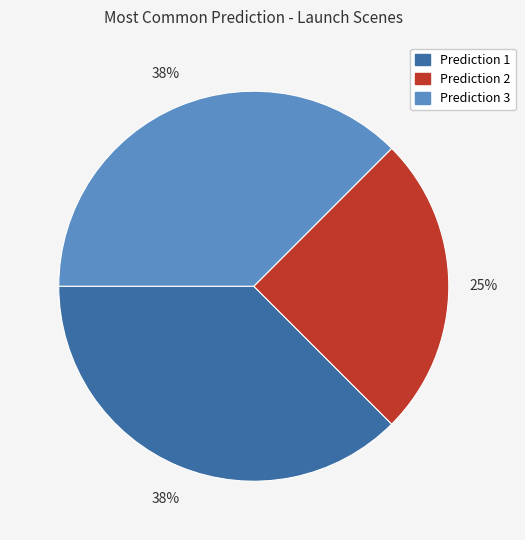

Is there a majority slice in this chart?

No